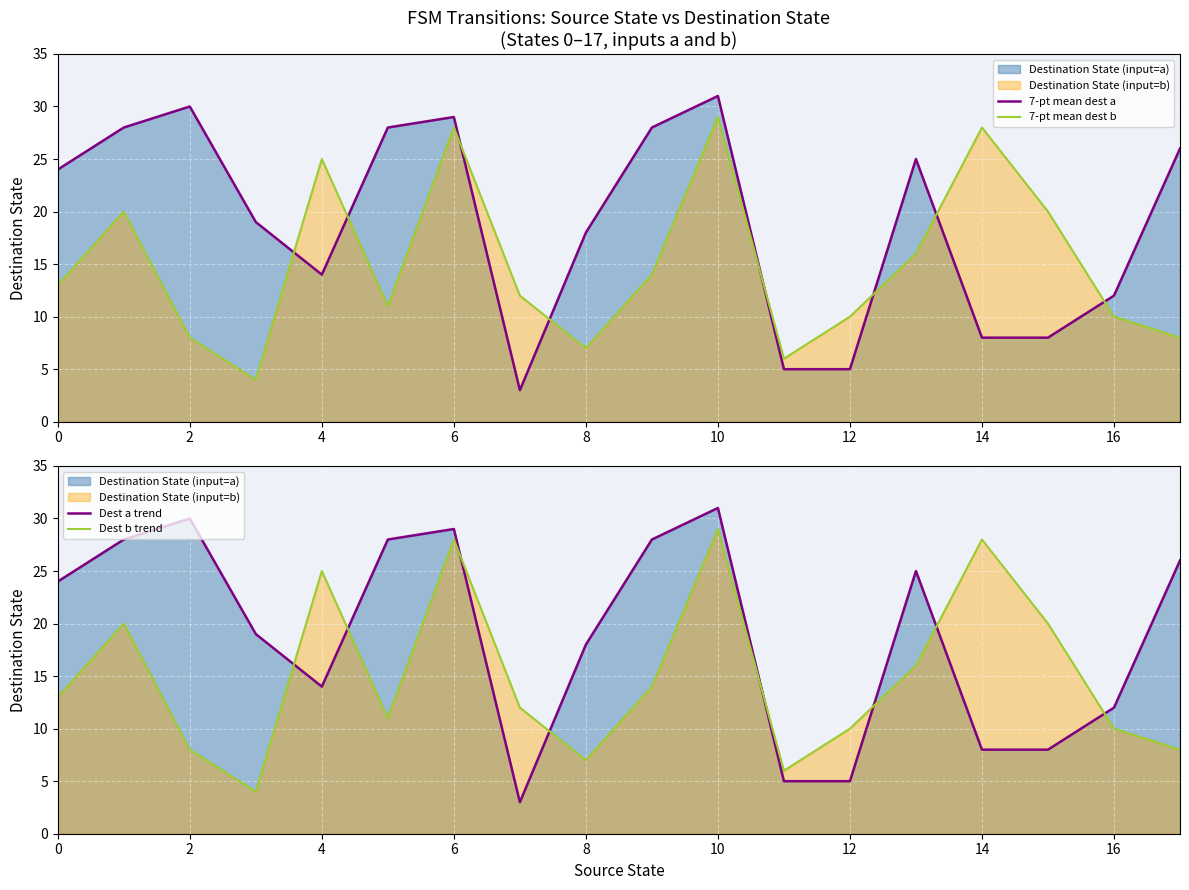

How many interior local peaks does the 7-pt mean dest b series have?

5